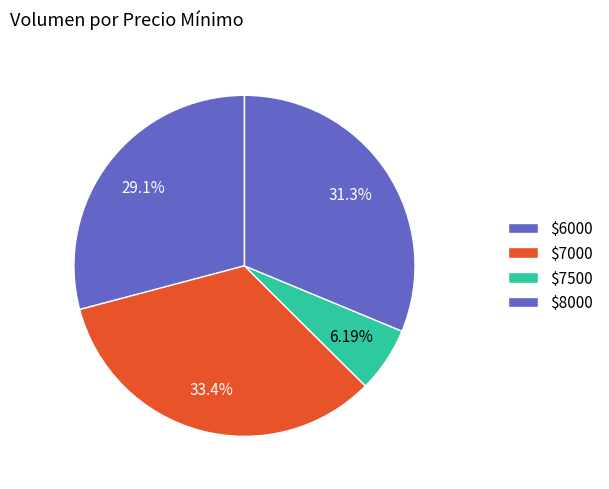

Count the number of slices in the pie.

4